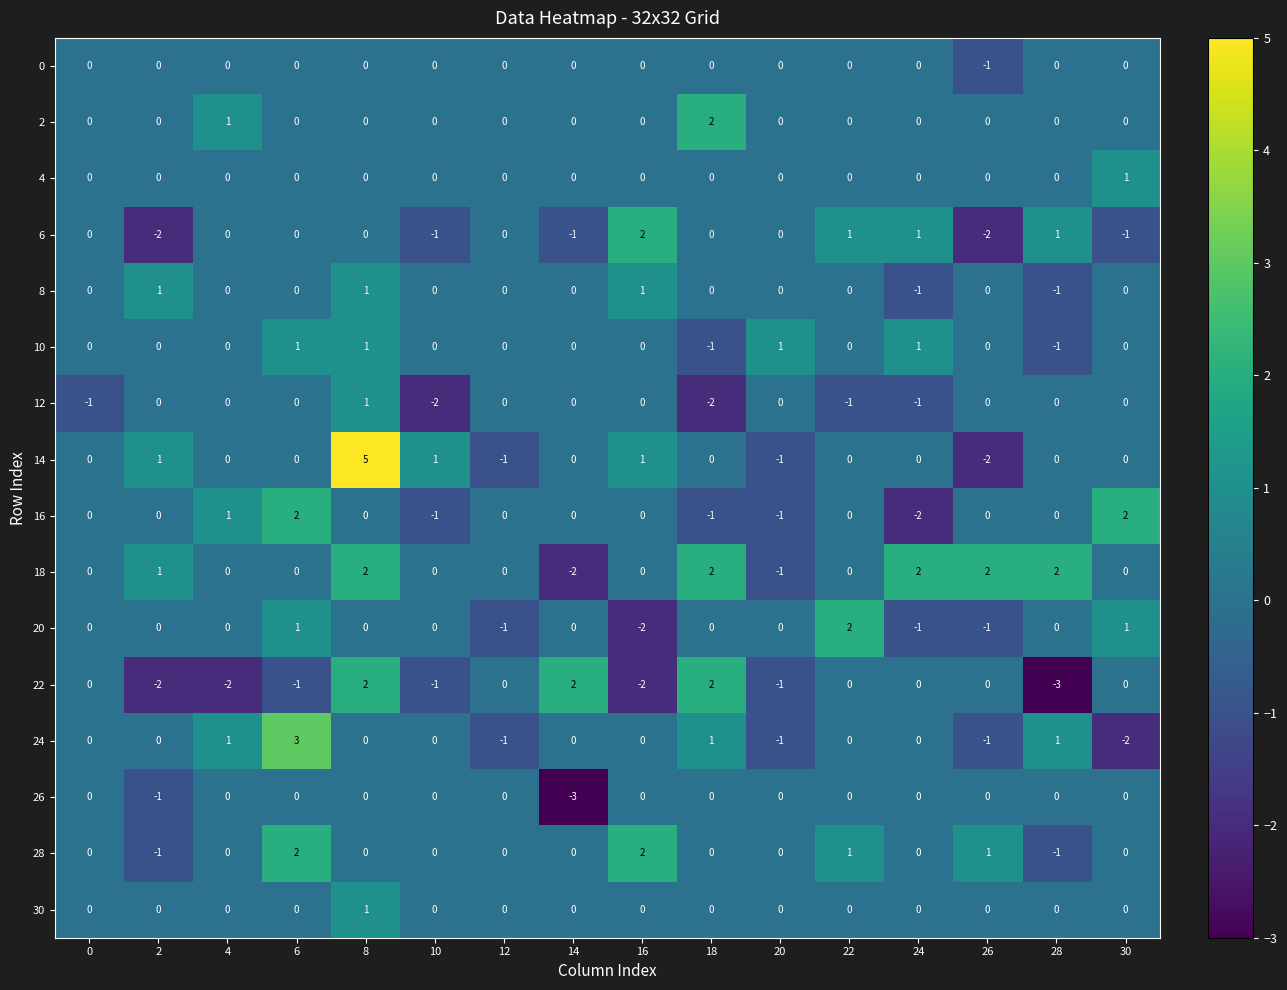

Which series has the largest total across all categories?

18